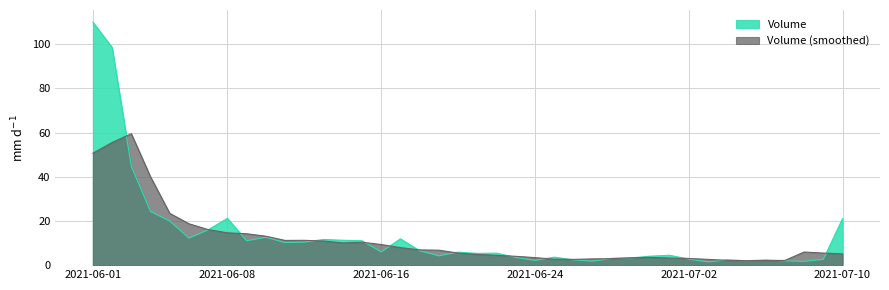

Which has a higher value, 2021-06-24 or 2021-06-07?

2021-06-07